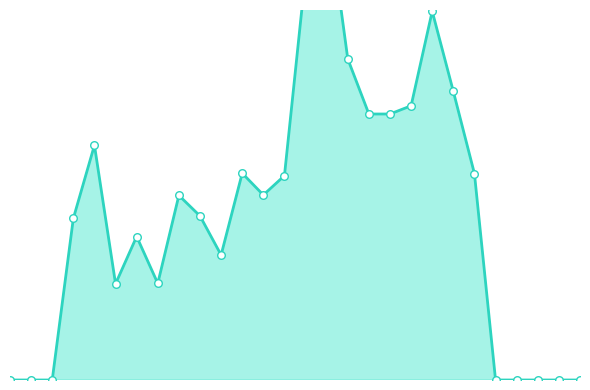

Is the value of pixel intensity line at 21 greater than the value of data points at 27?

Yes